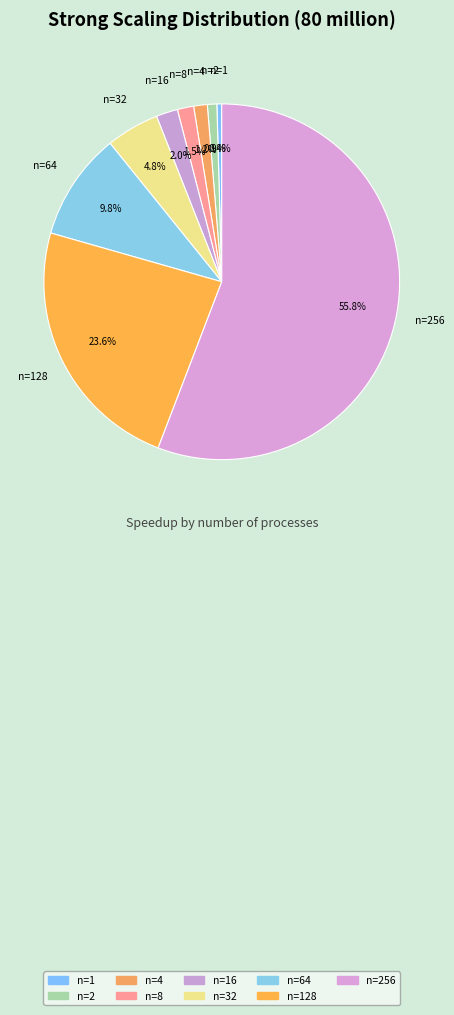

What is the largest slice in the pie chart?

256